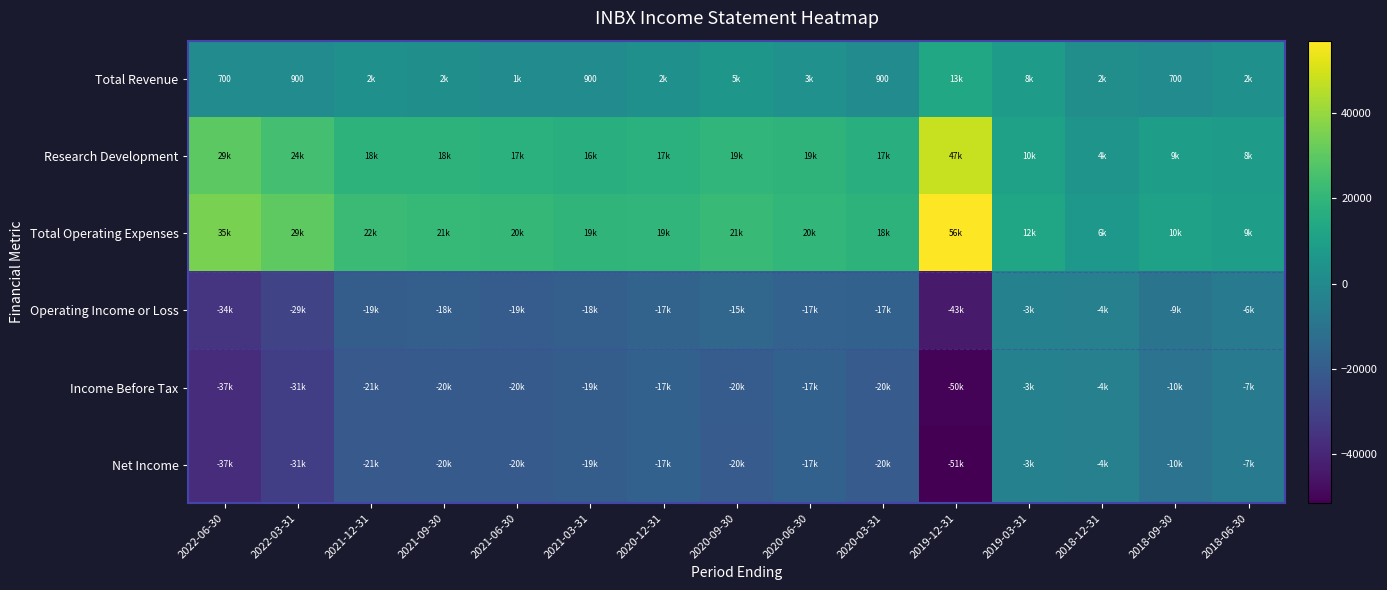

How many categories are shown in the chart?

15